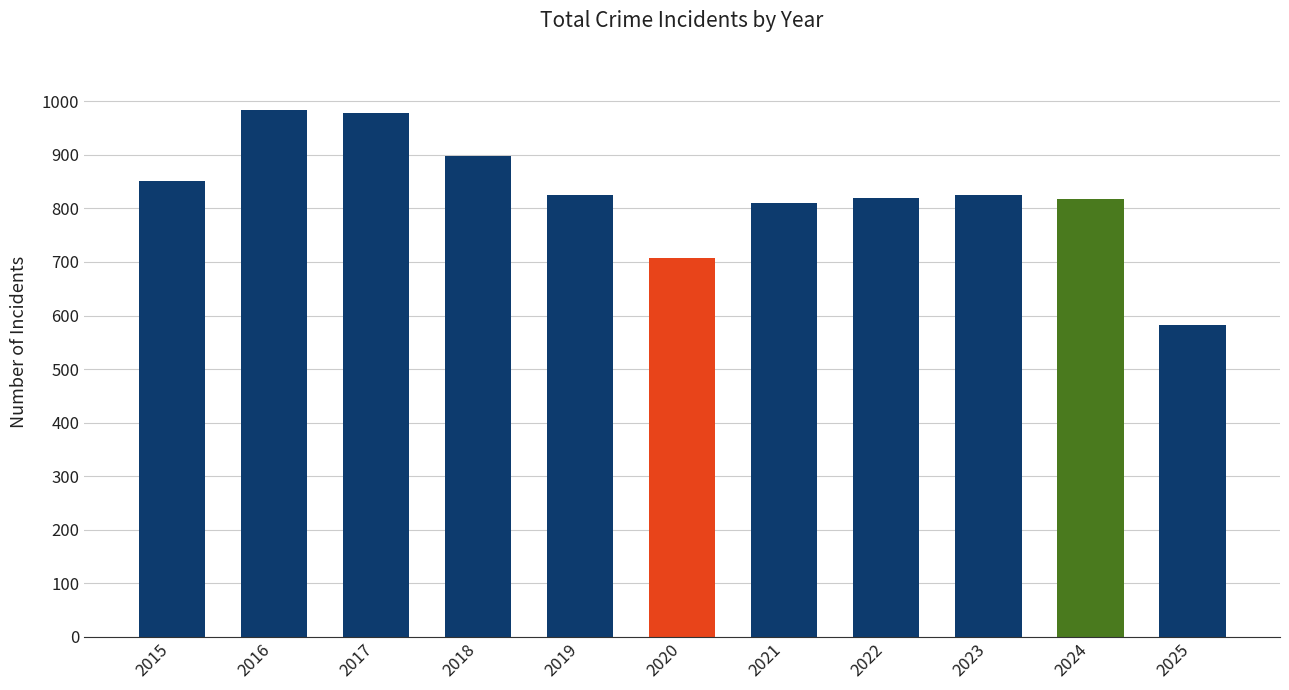

The chart shows a value of 983 at 2016. True or false?

True